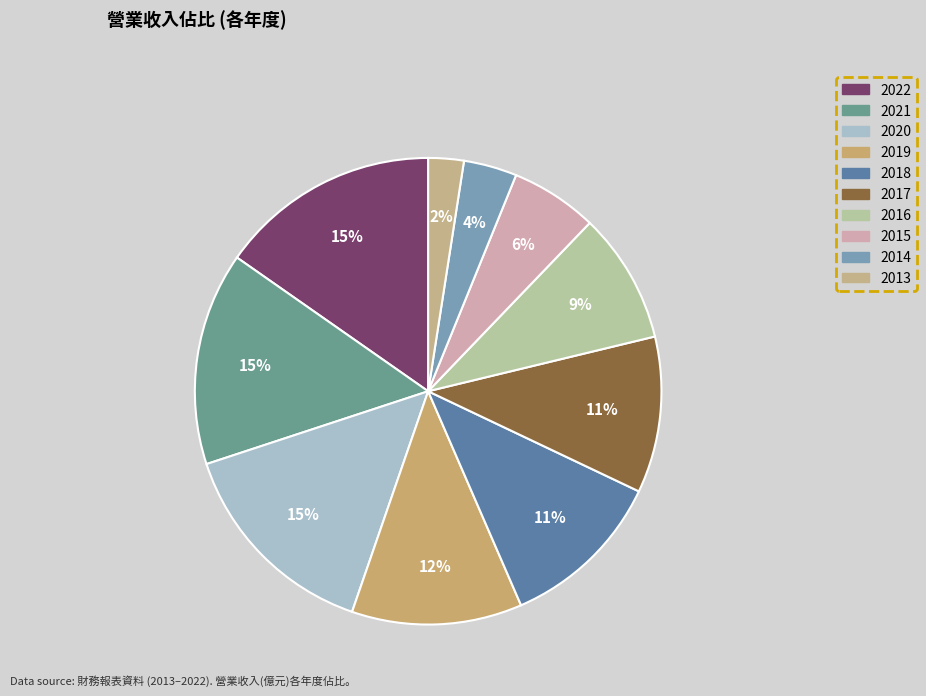

What percentage do 2016 and 2022 together represent?

24.3%